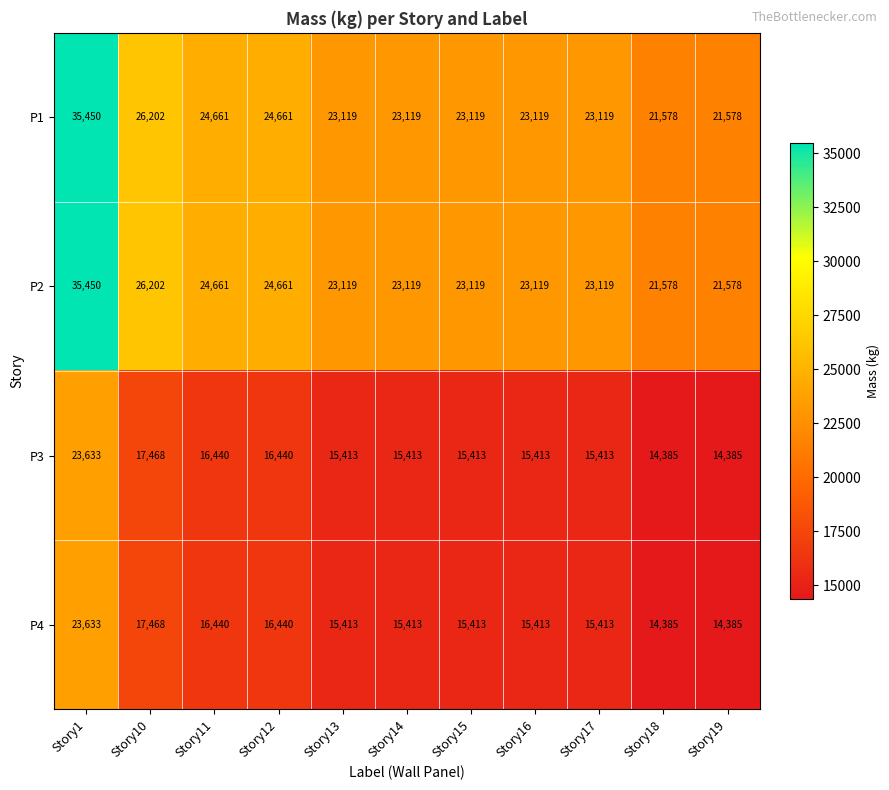

At which category is the sum across all series the highest?

Story1